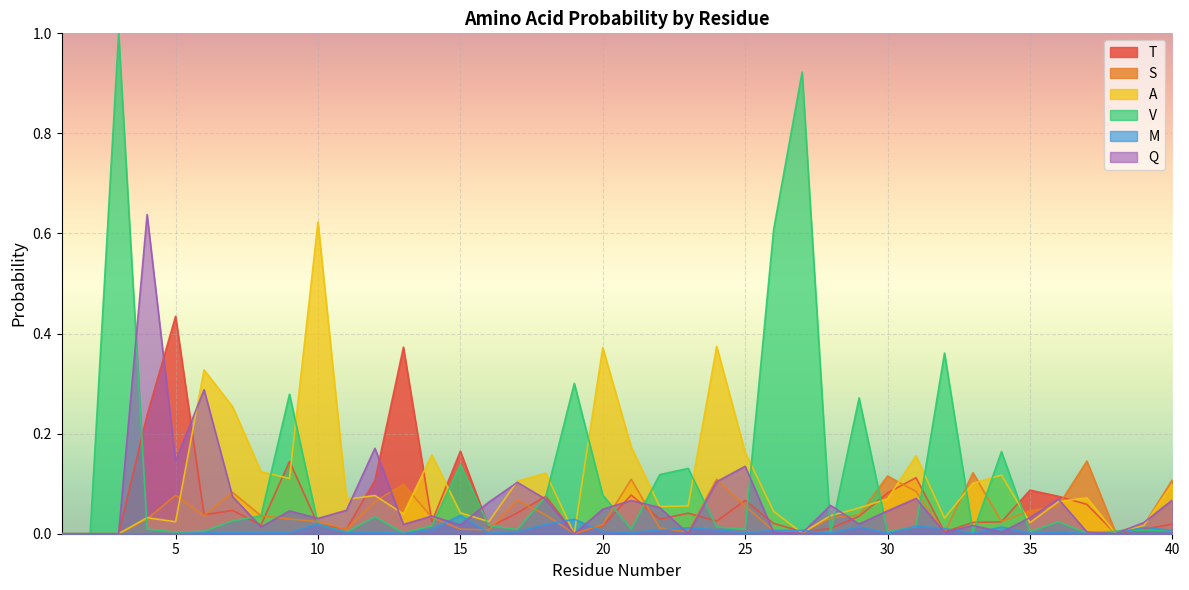

Reading left to right, transcribe all the data shown in this chart.

T: 0.0	0.0	0.0	0.2	0.4	0.0	0.0	0.0	0.1	0.0	0.0	0.1	0.4	0.0	0.2	0.0	0.0	0.1	0.0	0.0	0.1	0.0	0.0	0.0	0.1	0.0	0.0	0.0	0.0	0.1	0.1	0.0	0.0	0.0	0.1	0.1	0.1	0.0	0.0	0.0
S: 0.0	0.0	0.0	0.0	0.1	0.0	0.1	0.0	0.0	0.0	0.0	0.1	0.1	0.0	0.0	0.0	0.1	0.0	0.0	0.0	0.1	0.0	0.0	0.1	0.1	0.0	0.0	0.0	0.0	0.1	0.1	0.0	0.1	0.0	0.0	0.1	0.1	0.0	0.0	0.1
A: 0.0	0.0	0.0	0.0	0.0	0.3	0.3	0.1	0.1	0.6	0.1	0.1	0.0	0.2	0.0	0.0	0.1	0.1	0.0	0.4	0.2	0.1	0.1	0.4	0.2	0.0	0.0	0.0	0.1	0.1	0.2	0.0	0.1	0.1	0.0	0.1	0.1	0.0	0.0	0.1
V: 0.0	0.0	1.0	0.0	0.0	0.0	0.0	0.0	0.3	0.0	0.0	0.0	0.0	0.0	0.1	0.0	0.0	0.1	0.3	0.1	0.0	0.1	0.1	0.0	0.0	0.6	0.9	0.0	0.3	0.0	0.0	0.4	0.0	0.2	0.0	0.0	0.0	0.0	0.0	0.0
M: 0.0	0.0	0.0	0.0	0.0	0.0	0.0	0.0	0.0	0.0	0.0	0.0	0.0	0.0	0.0	0.0	0.0	0.0	0.0	0.0	0.0	0.0	0.0	0.0	0.0	0.0	0.0	0.0	0.0	0.0	0.0	0.0	0.0	0.0	0.0	0.0	0.0	0.0	0.0	0.0
Q: 0.0	0.0	0.0	0.6	0.1	0.3	0.1	0.0	0.0	0.0	0.0	0.2	0.0	0.0	0.0	0.1	0.1	0.1	0.0	0.0	0.1	0.1	0.0	0.1	0.1	0.0	0.0	0.1	0.0	0.0	0.1	0.0	0.0	0.0	0.0	0.1	0.0	0.0	0.0	0.1